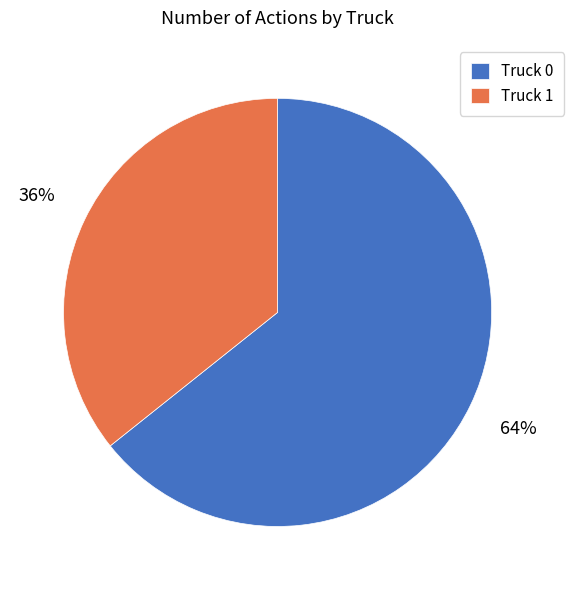

What percentage is the Truck 0 slice, to the nearest percent?

64%